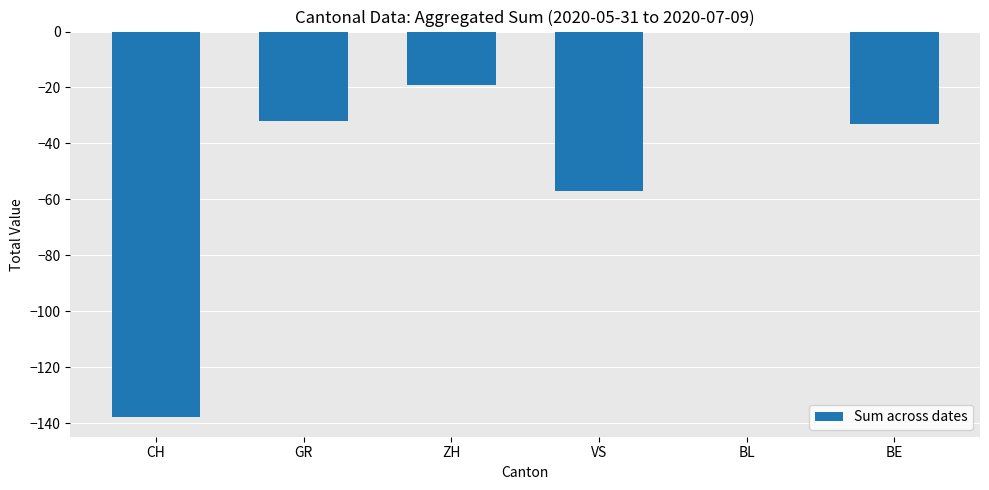

Are the bars grouped side by side (vs. stacked)?

No